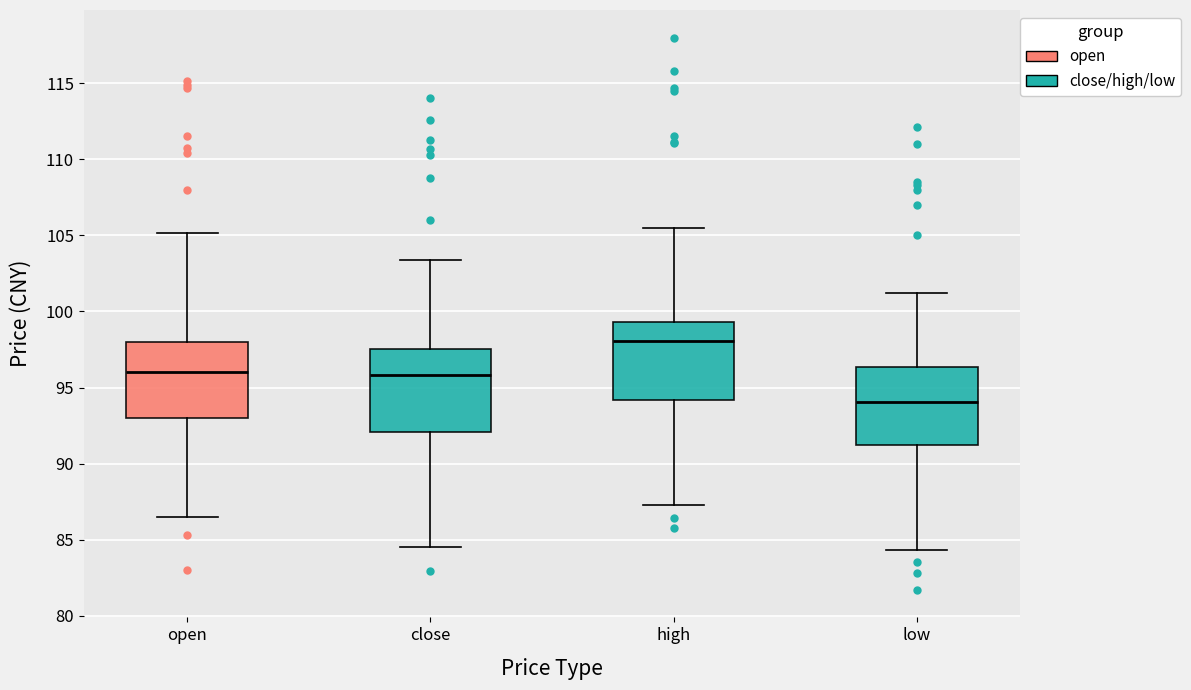

Reading left to right, transcribe this box plot: for each box, give where its median line is, the range the box spans, and where its two whiskers end, as read against the y-axis. The values are not printed on the chart, so give them approximately, as read against the axis.

open: median 96.0, box 93.0 to 98.0, whiskers 86.5 to 105.0
close: median 96.0, box 92.0 to 97.5, whiskers 84.5 to 103.5
high: median 98.0, box 94.0 to 99.5, whiskers 87.5 to 105.5
low: median 94.0, box 91.0 to 96.5, whiskers 84.5 to 101.0